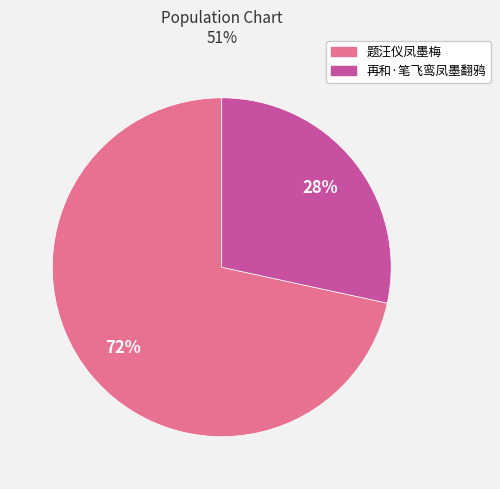

Which category has the biggest portion of the pie?

题汪仪凤墨梅